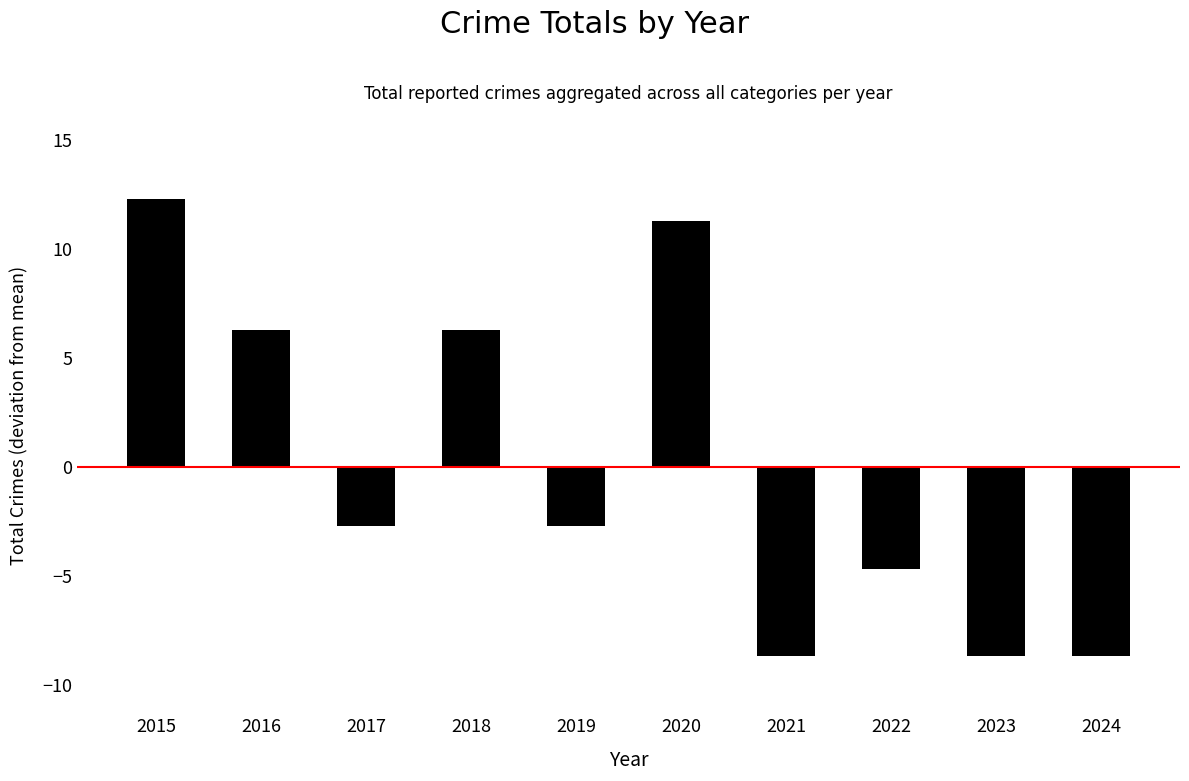

What is the value of the 5th bar from the left?

-2.7